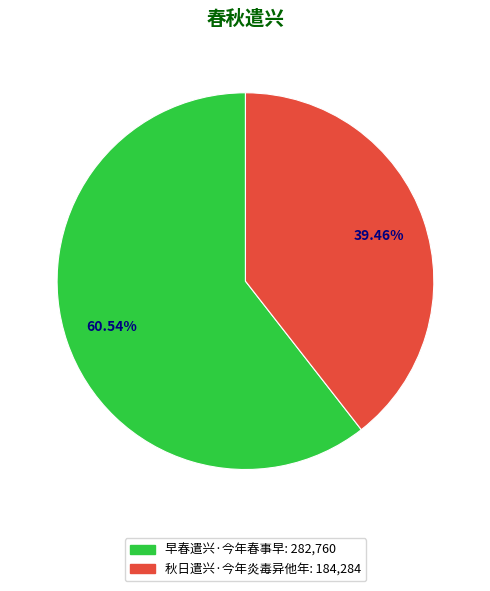

To the nearest percent, what is the average slice percentage?

50%